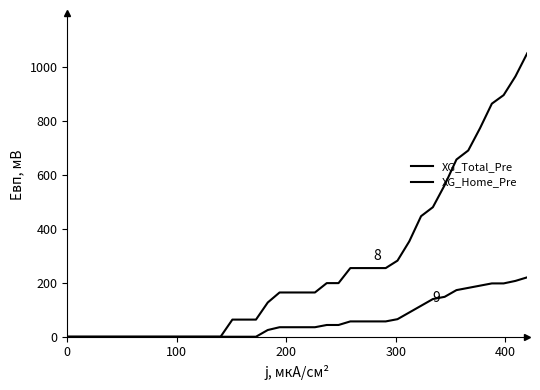

How many lines are shown in the chart?

2